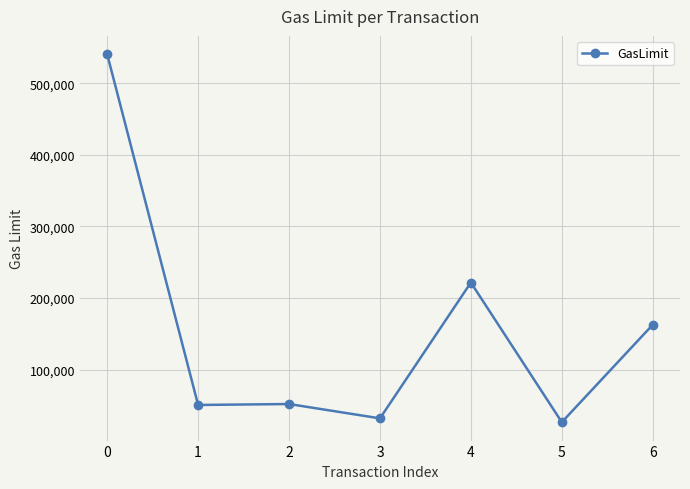

What is the maximum value shown in the chart?

540353